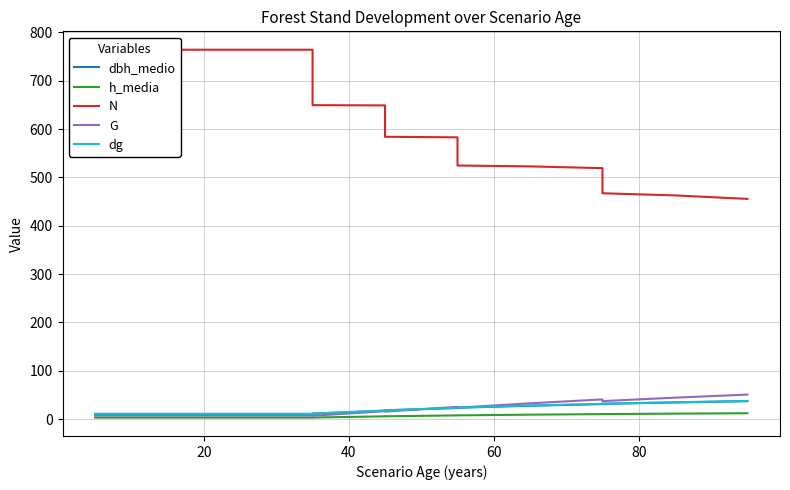

Which series has the largest total across all categories?

N